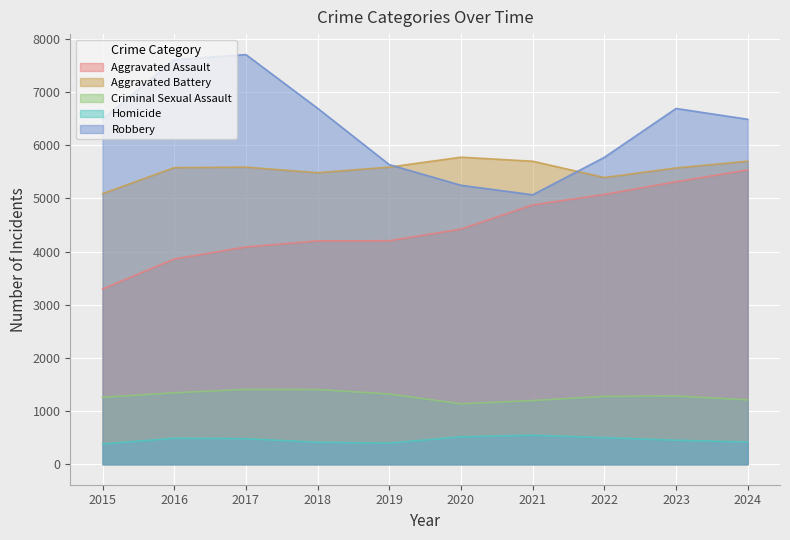

What is the smallest value displayed?

381.1